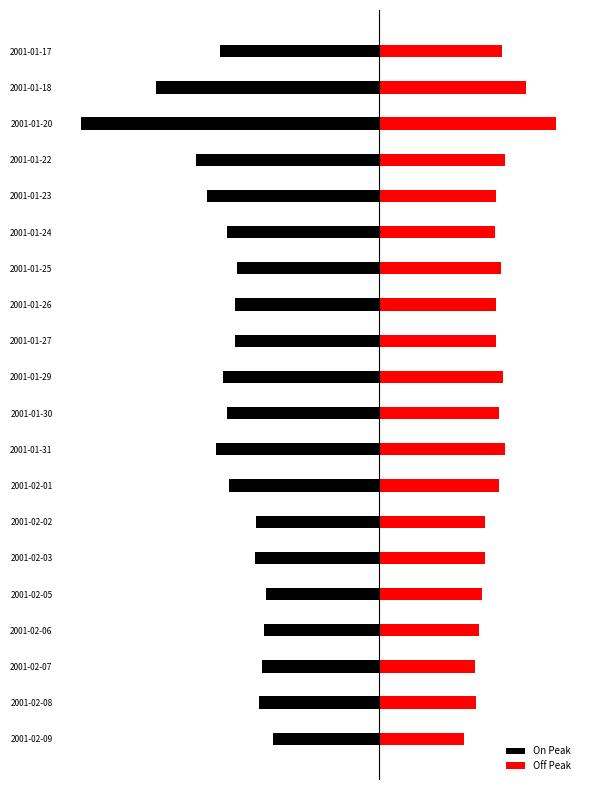

What is the value of the Off Peak bar at the 12th from the left?

172.5